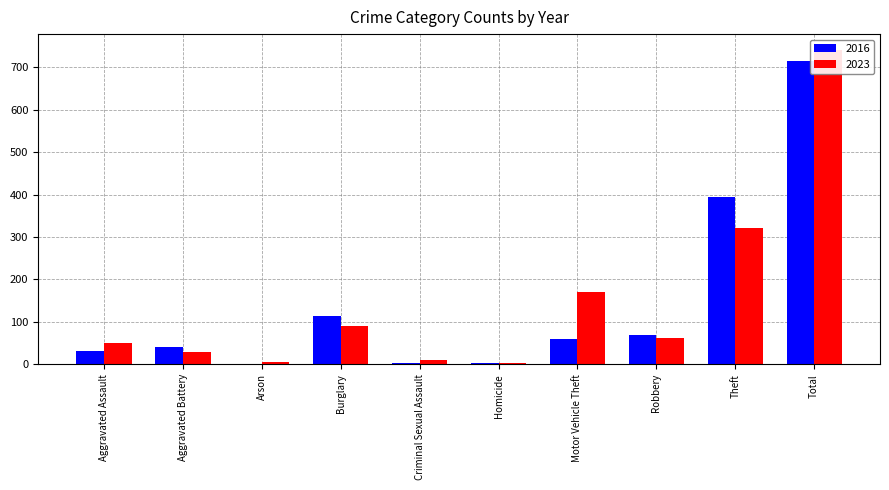

Which series has the widest spread of values?

2023